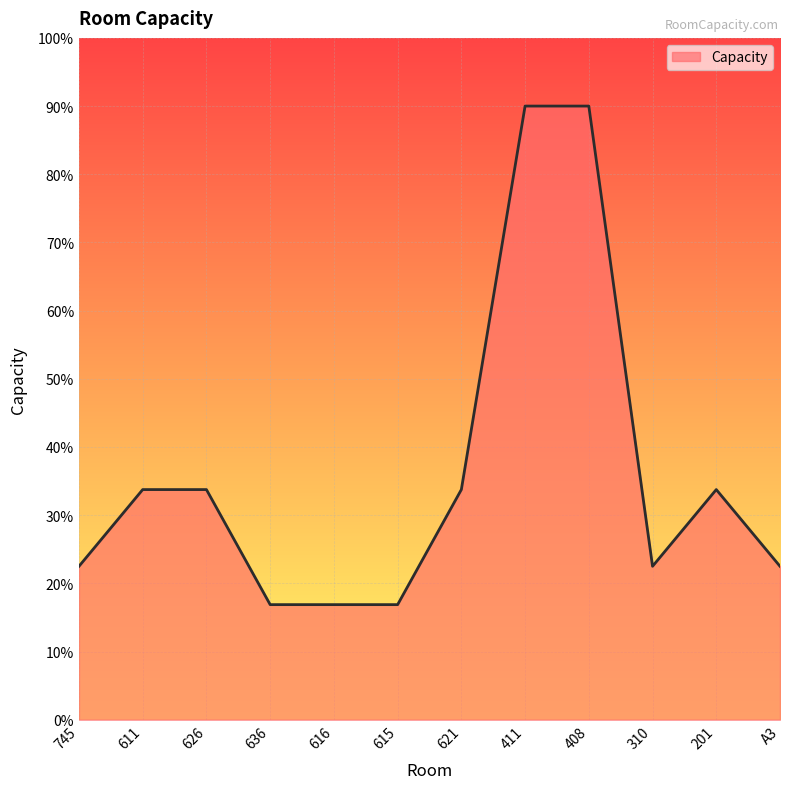

What is the ratio of the value at 621 to the value at 745?

1.5